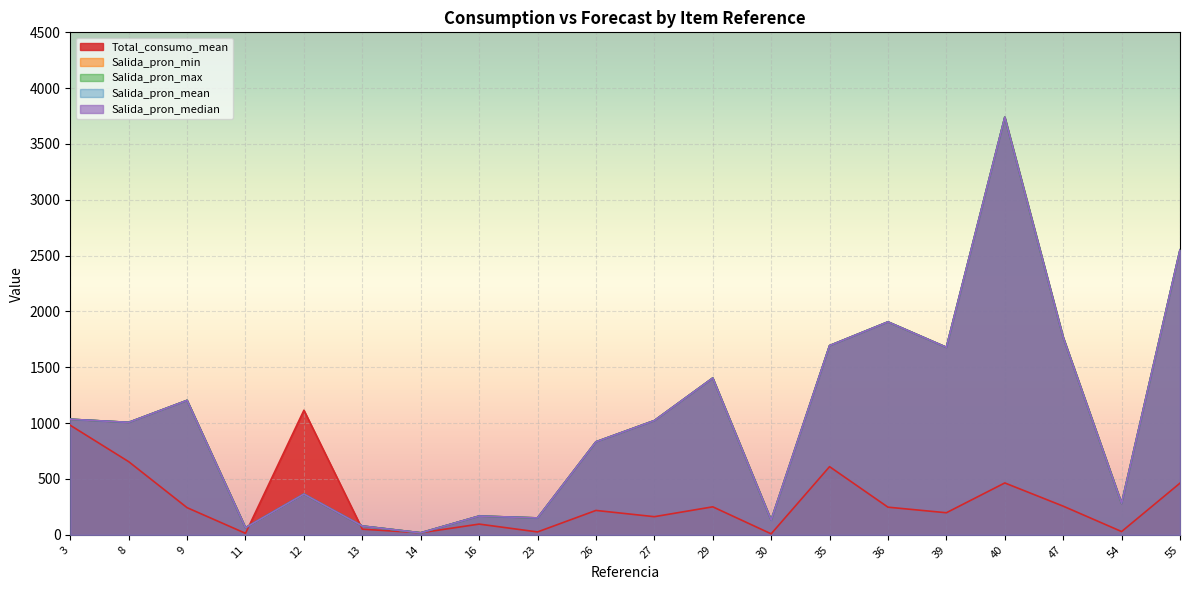

What is the difference between the second highest and second lowest values in the Salida_pron_mean series?

2488.4